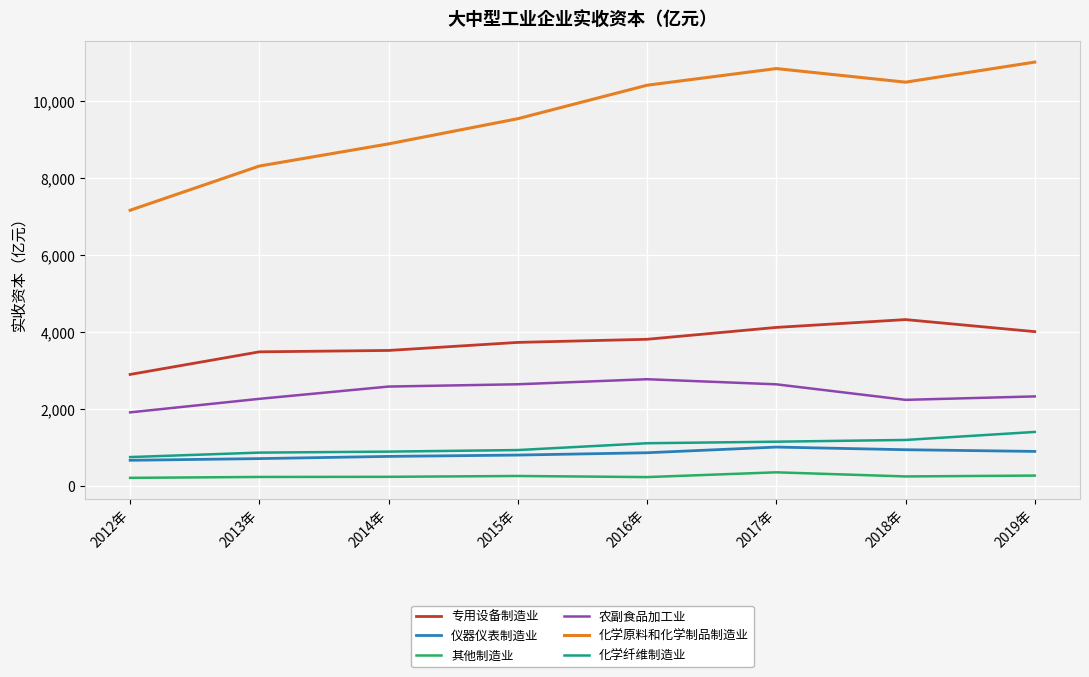

List the series in order of their peak value, lowest first.

其他制造业, 仪器仪表制造业, 化学纤维制造业, 农副食品加工业, 专用设备制造业, 化学原料和化学制品制造业